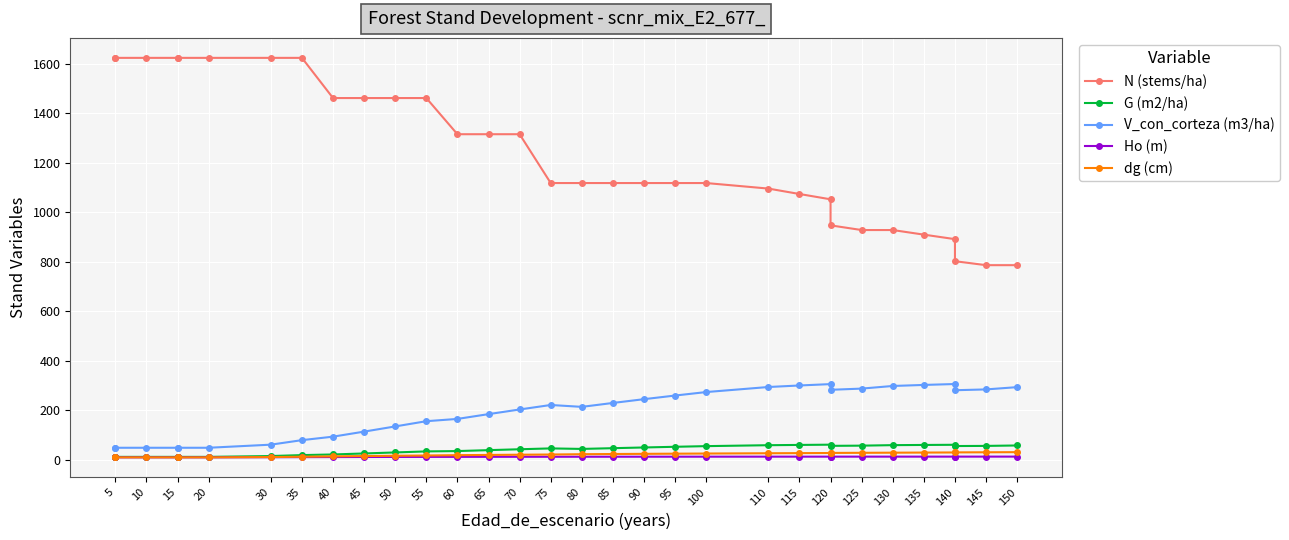

Which series has the largest range (max minus min)?

N (stems/ha)